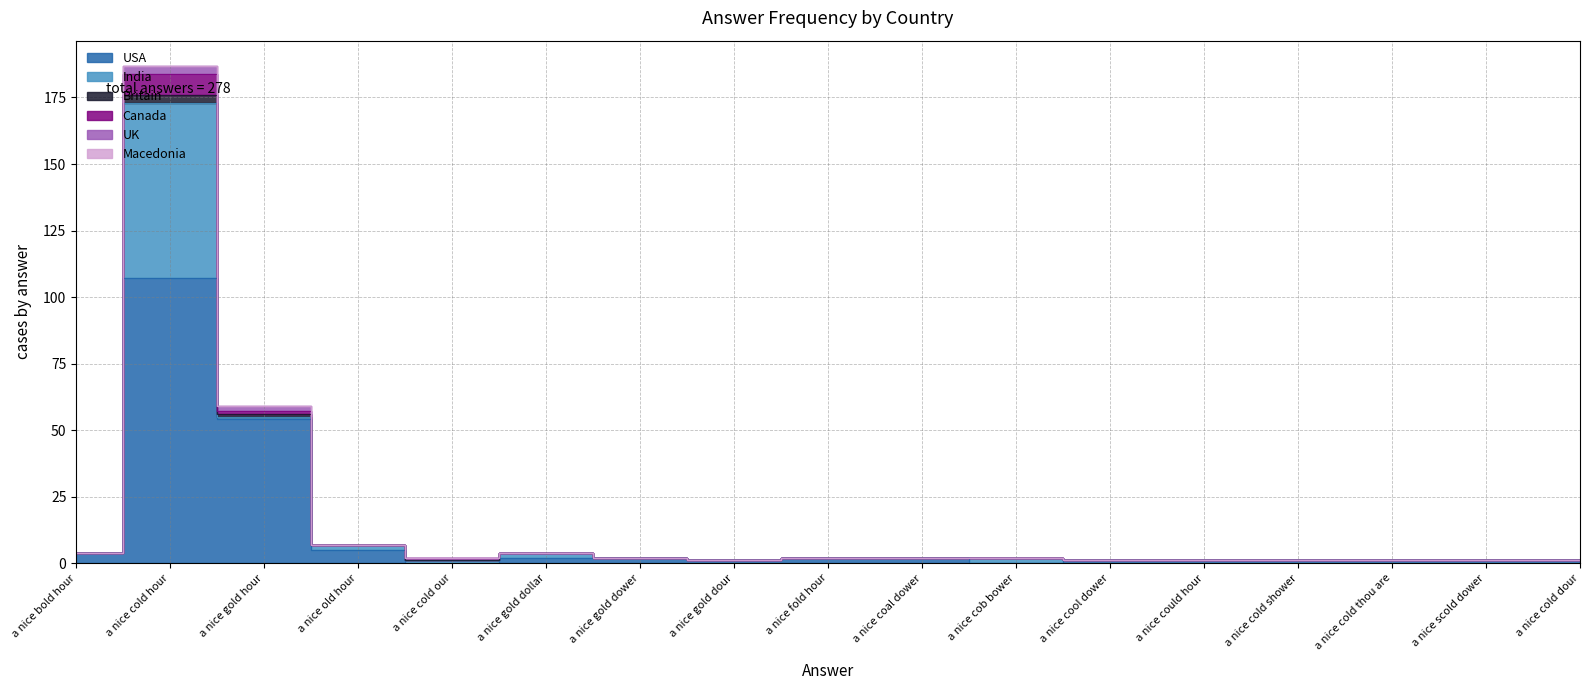

Rank the categories by Macedonia value from highest to lowest.

a nice bold hour, a nice cold hour, a nice gold hour, a nice old hour, a nice cold our, a nice gold dollar, a nice gold dower, a nice gold dour, a nice fold hour, a nice coal dower, a nice cob bower, a nice cool dower, a nice could hour, a nice cold shower, a nice cold thou are, a nice scold dower, a nice cold dour